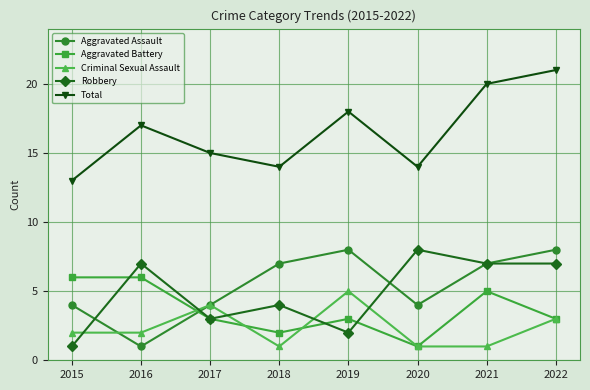

What is the sum of the Aggravated Assault values at 2017 and 2015?

8